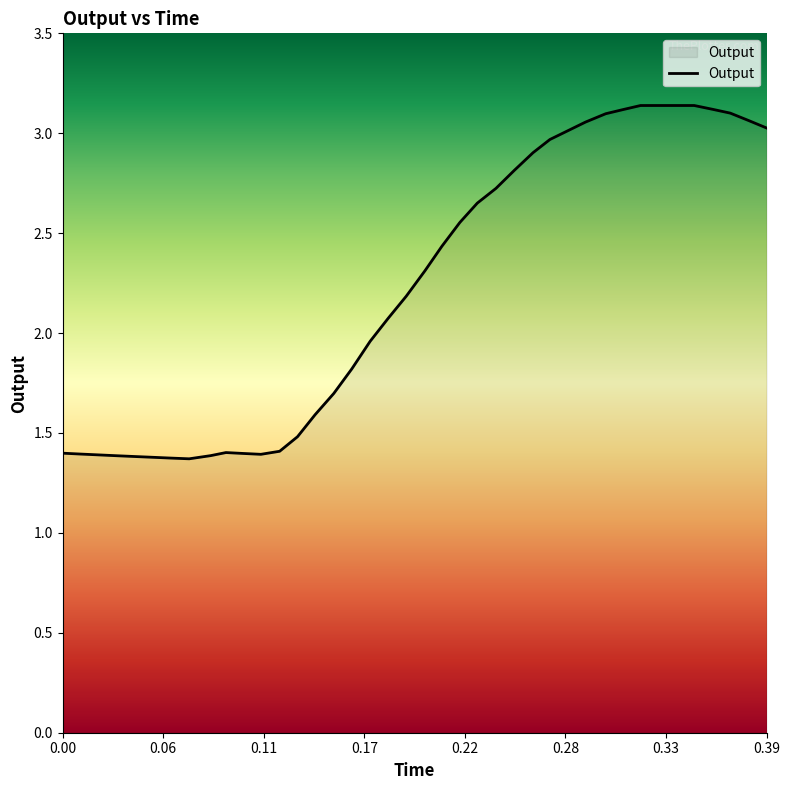

What is the sum of all values?

89.4